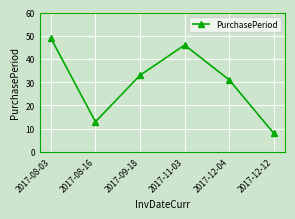

What is the label of the 6th point from the right?

2017-08-03